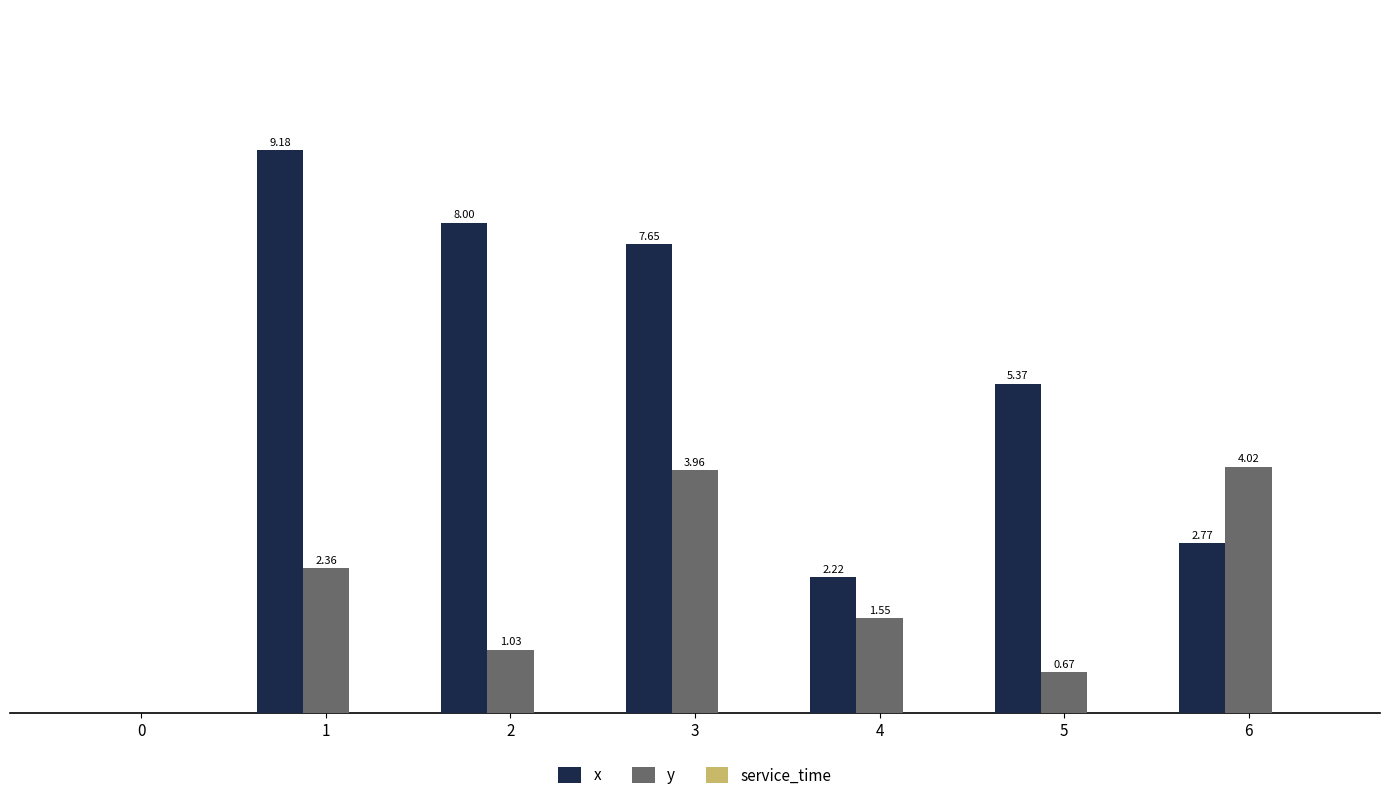

Between 1 and 3, which series saw the biggest shift?

y